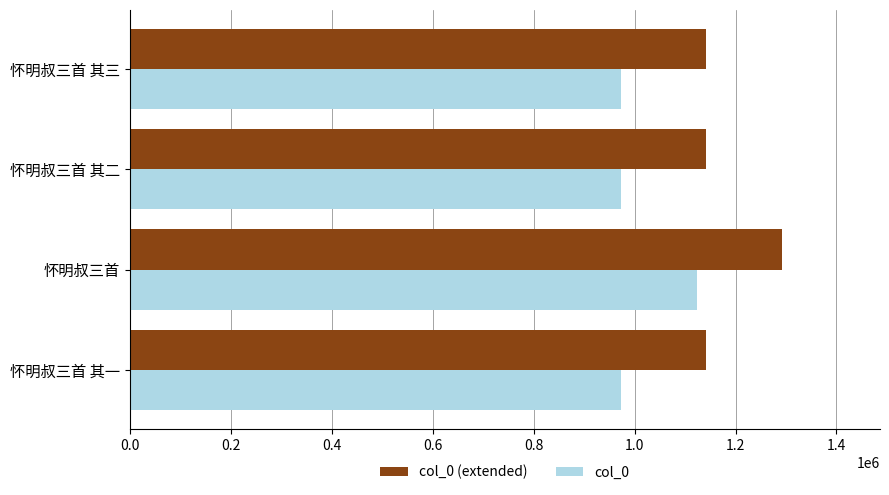

What is the spread (max minus min) of values at 怀明叔三首?

168570